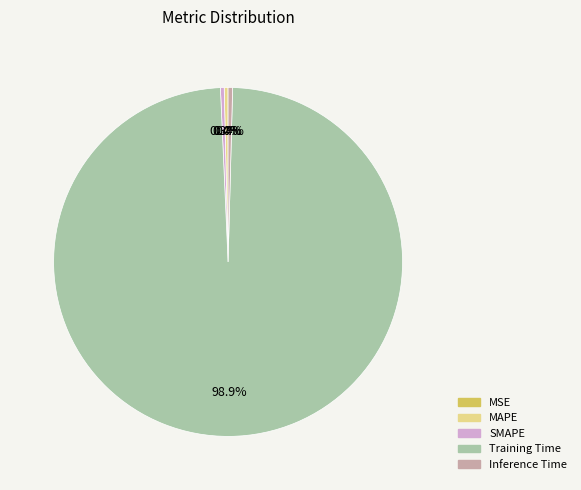

What percentage is the Training Time slice, to the nearest percent?

99%